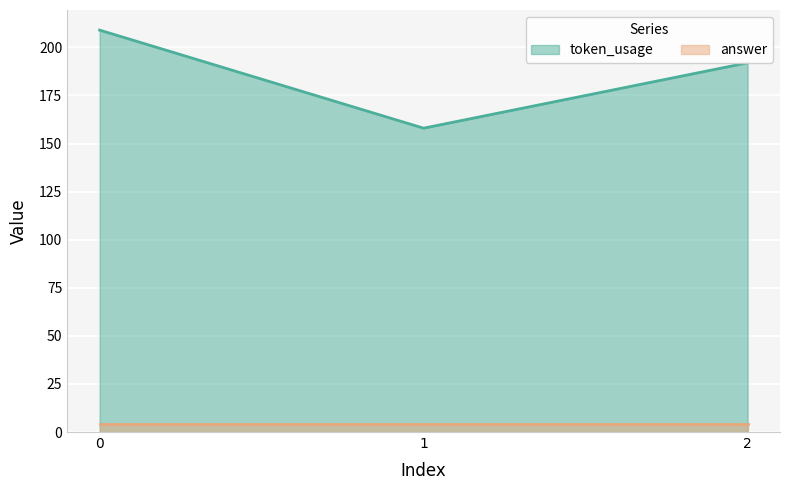

Where is the data nearest to the value 183?

2